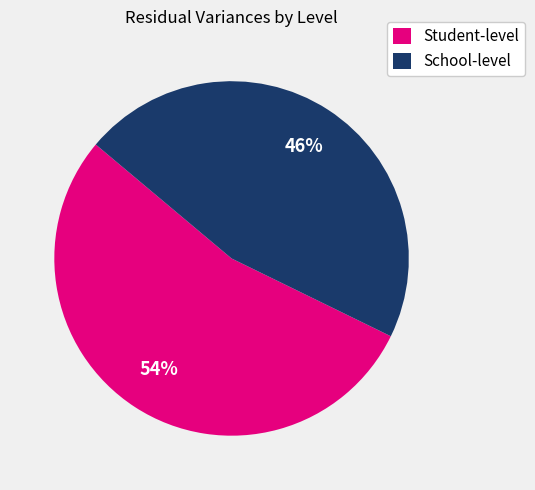

To the nearest percent, what percentage of the pie is School-level?

46%